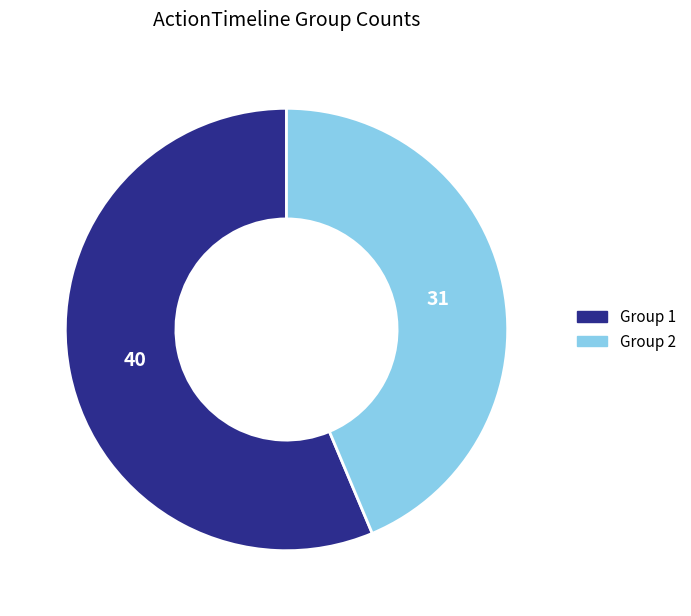

Is there a majority slice in this chart?

Yes